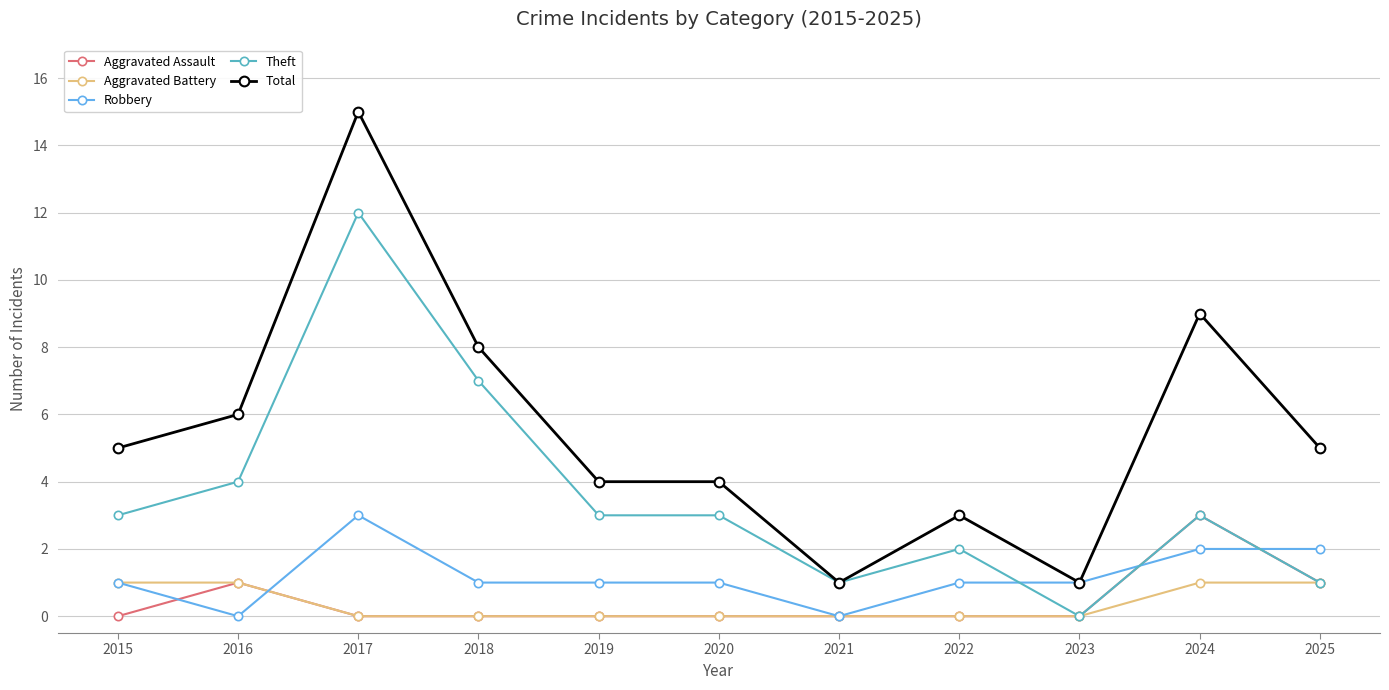

Is it true that Aggravated Assault equals 0 at 2025?

False